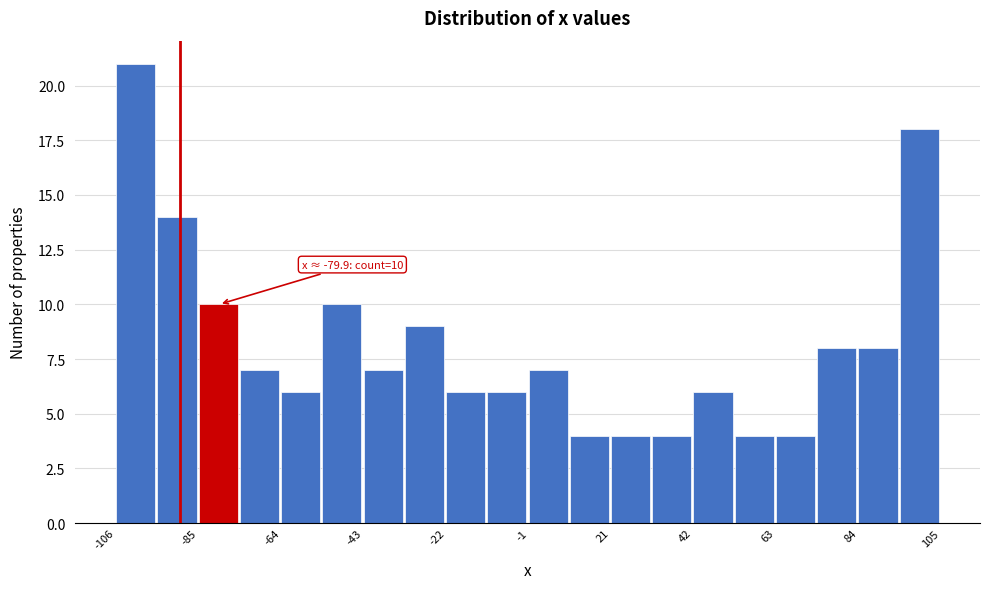

Read against the x-axis, roughly where is the centre of the tallest bar?

-100